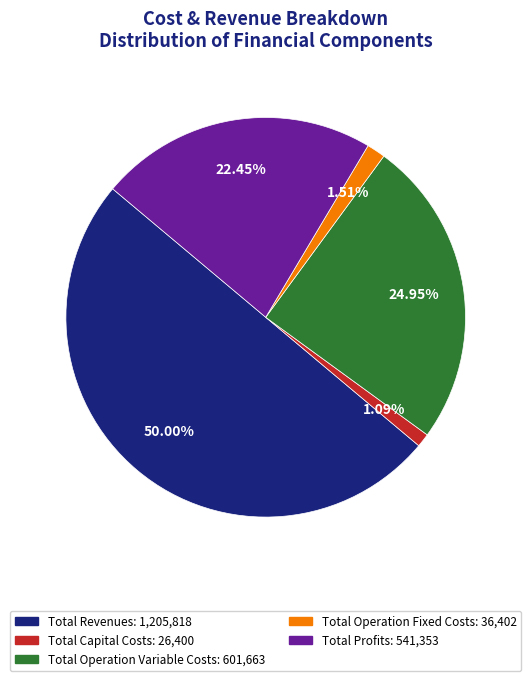

How much of the chart is everything except Total Revenues?

50.0%